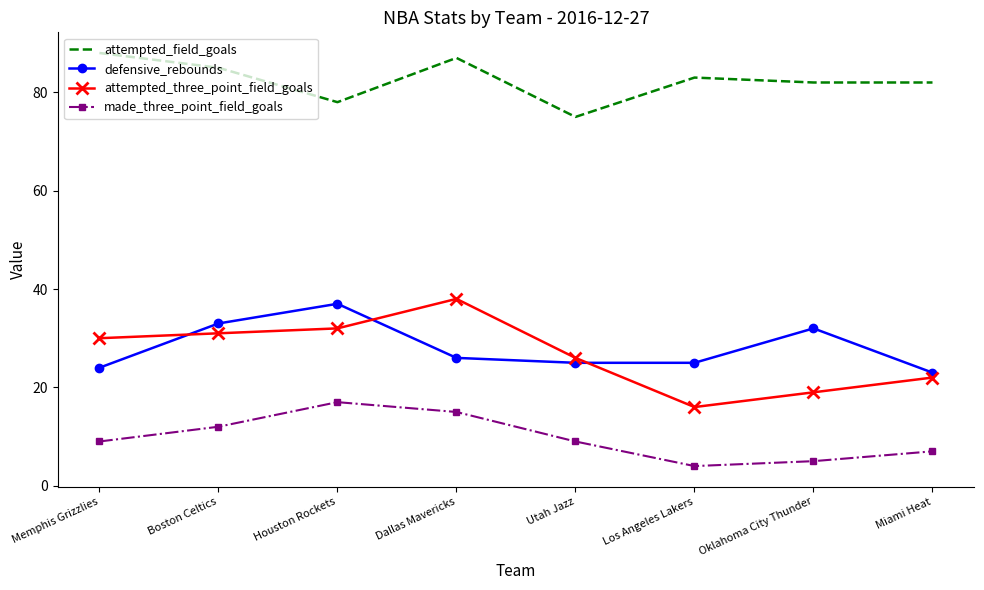

Count the number of categories in the chart.

8